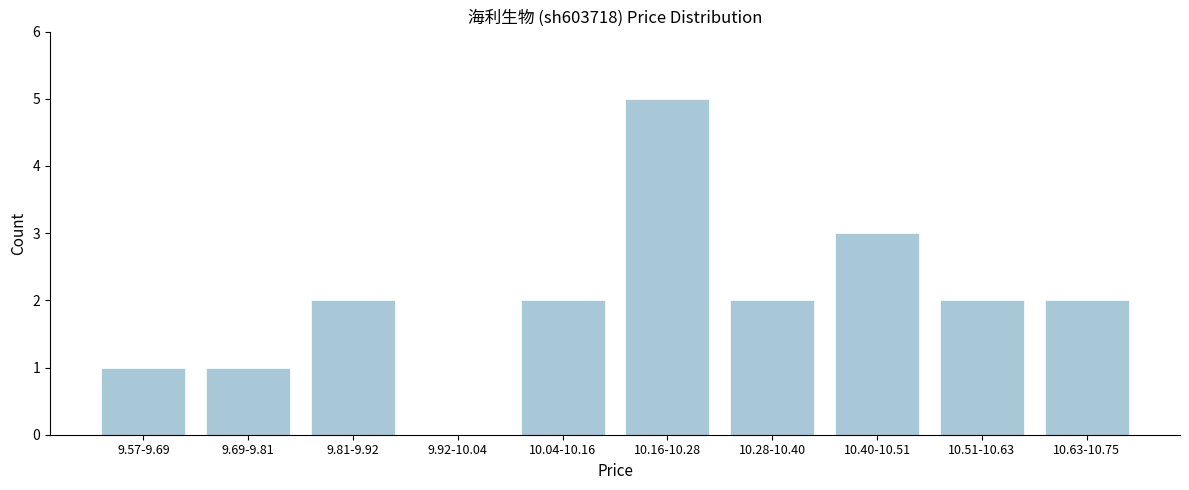

Reading left to right, extract all data points from this chart.

9.57-9.69=1	9.69-9.81=1	9.81-9.92=2	9.92-10.04=0	10.04-10.16=2	10.16-10.28=5	10.28-10.40=2	10.40-10.51=3	10.51-10.63=2	10.63-10.75=2